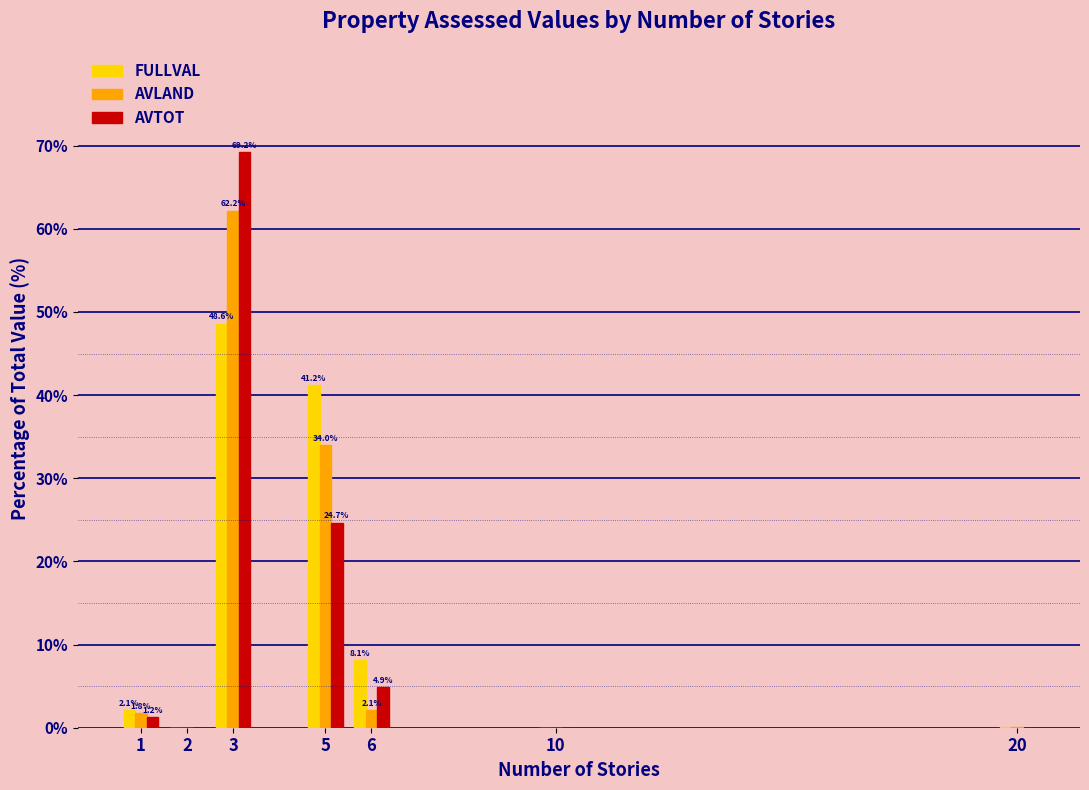

At which category is the sum across all series the highest?

3